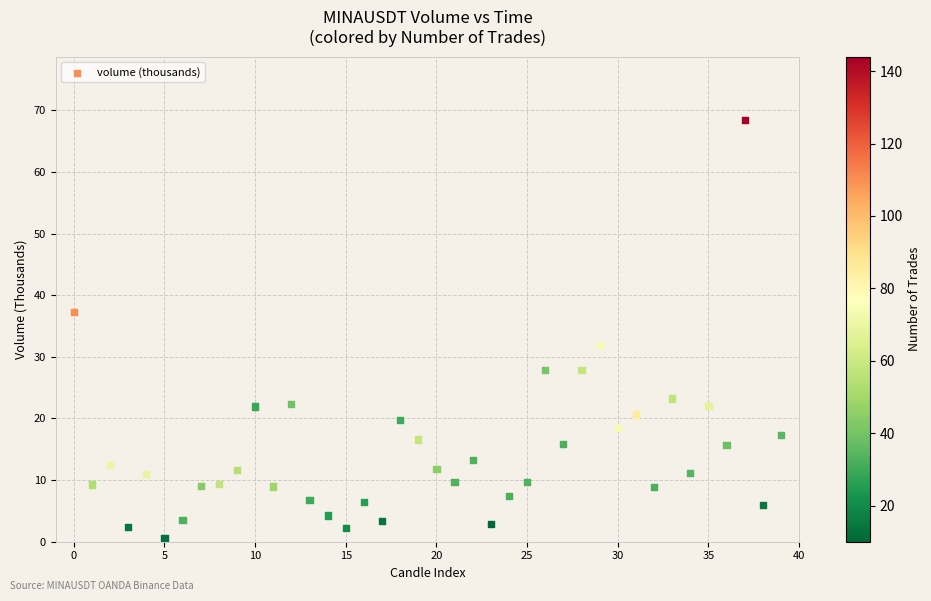

What Y value in the scatter plot is closest to 34?

31.9